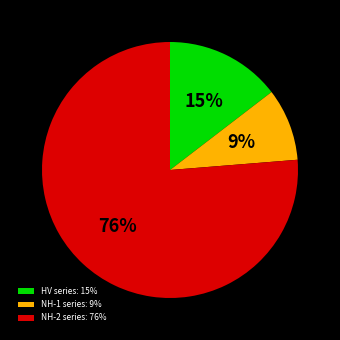

What is the ratio of the value at NH-1 series: 9% to the value at HV series: 15%?

0.6